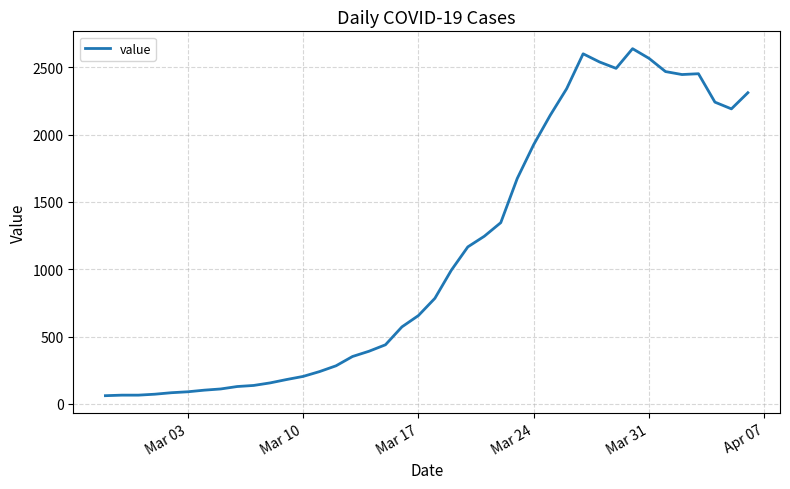

What is the greatest value displayed?

2638